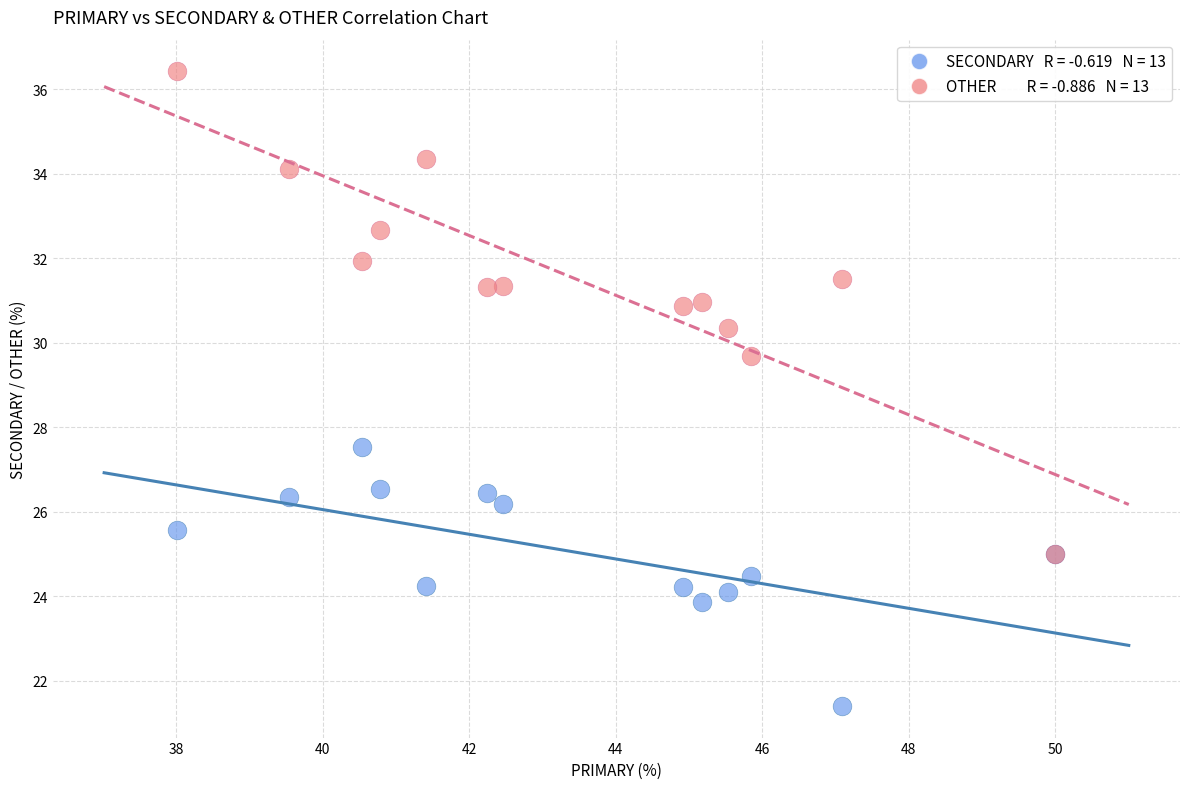

Across all series, what Y value is closest to 28?

27.5